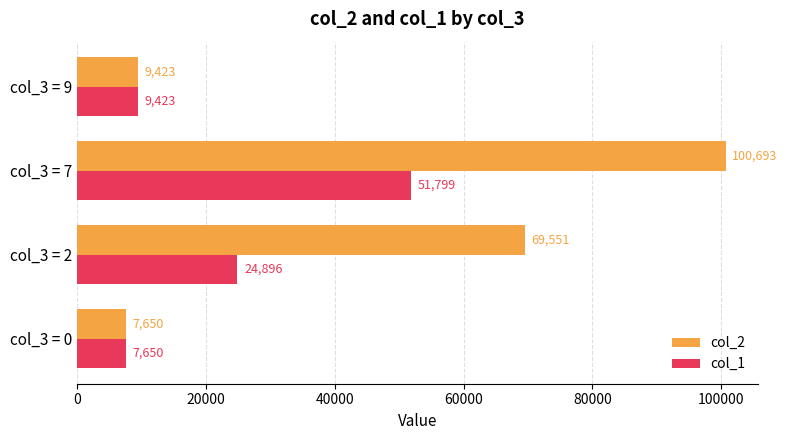

How many values in the col_2 series are below 69551?

2